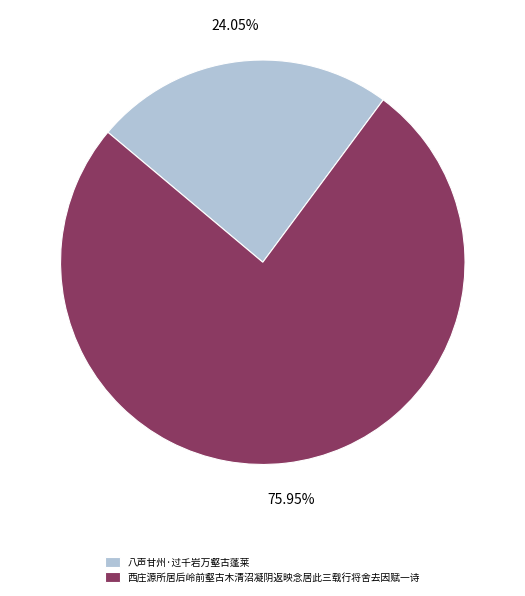

Count the number of slices in the pie.

2